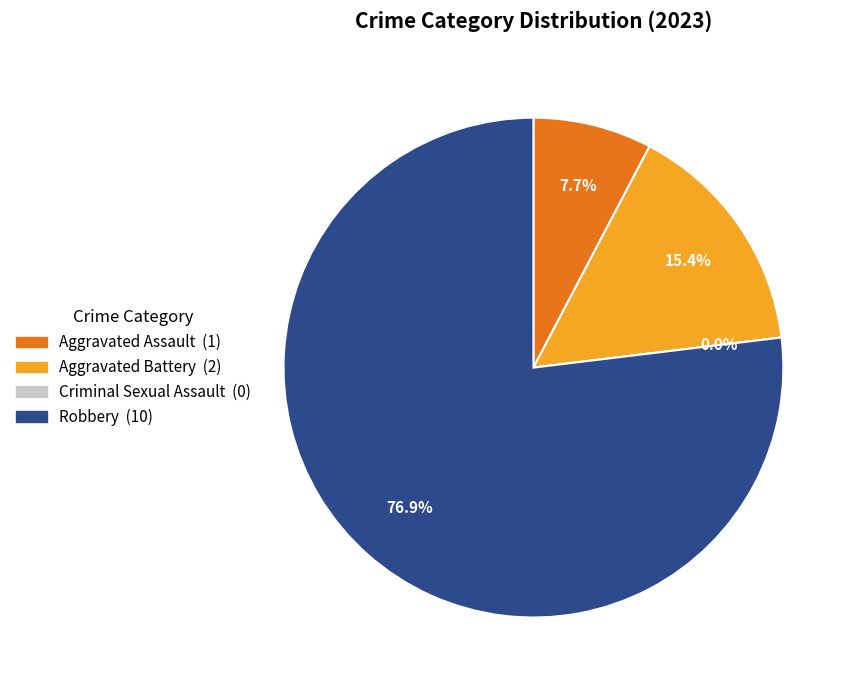

What percentage is NOT represented by Aggravated Assault?

92.3%